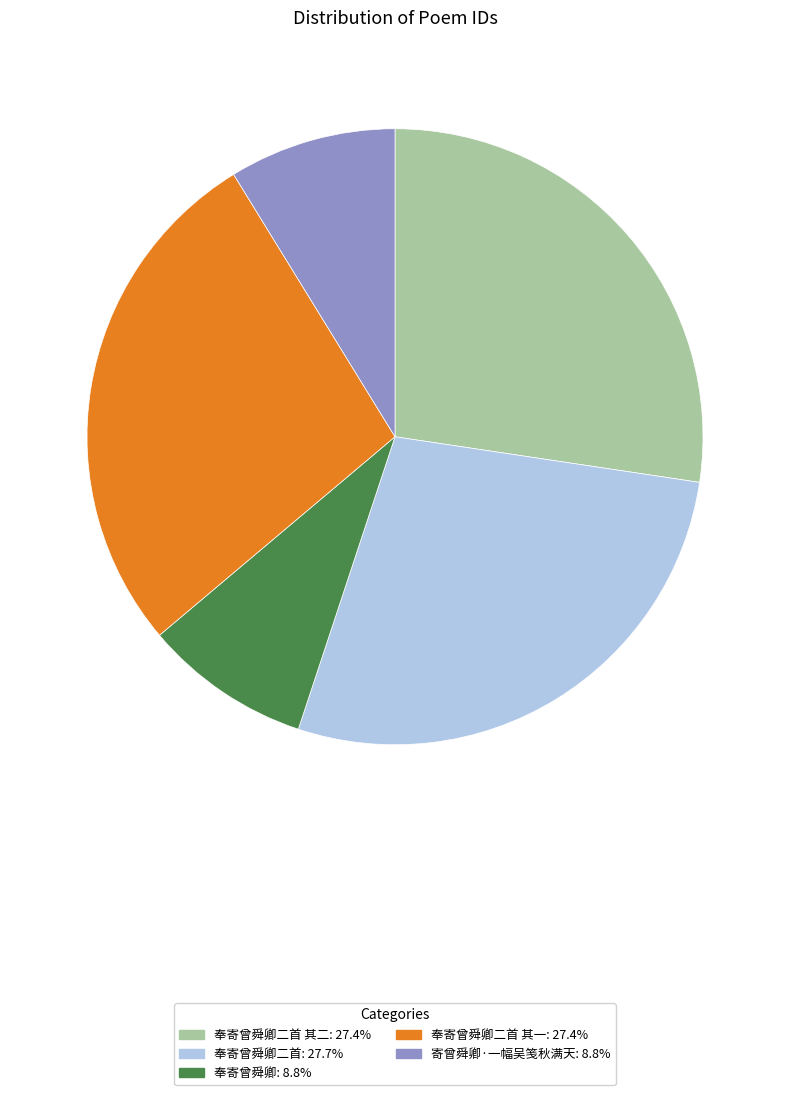

Is there a majority slice in this chart?

No